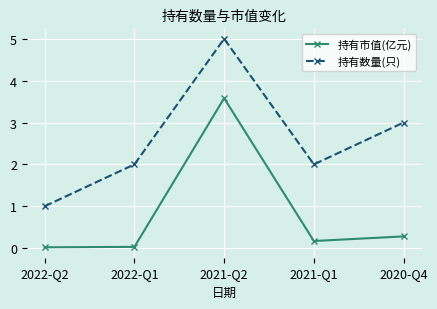

Count the number of data series in this chart.

2